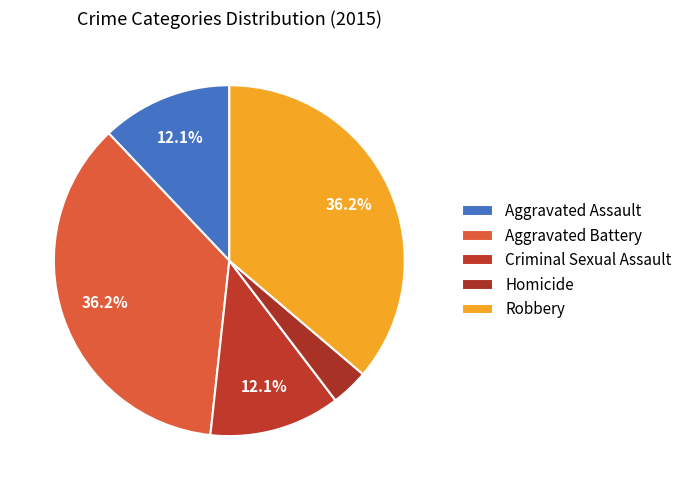

Count the number of slices in the pie.

5